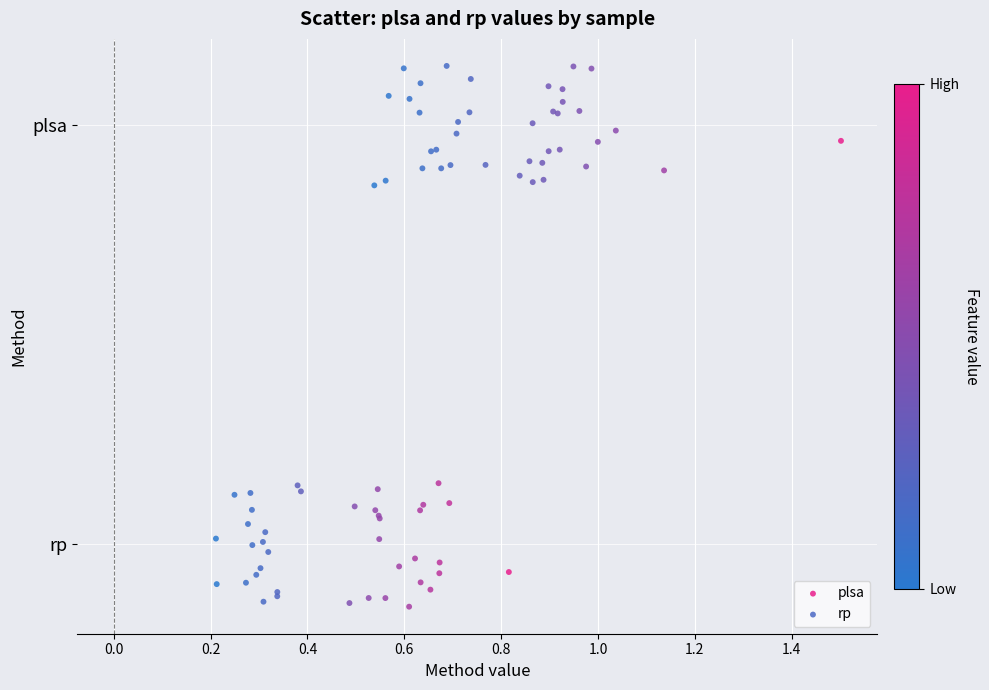

What are all the series names shown in the legend?

plsa, rp